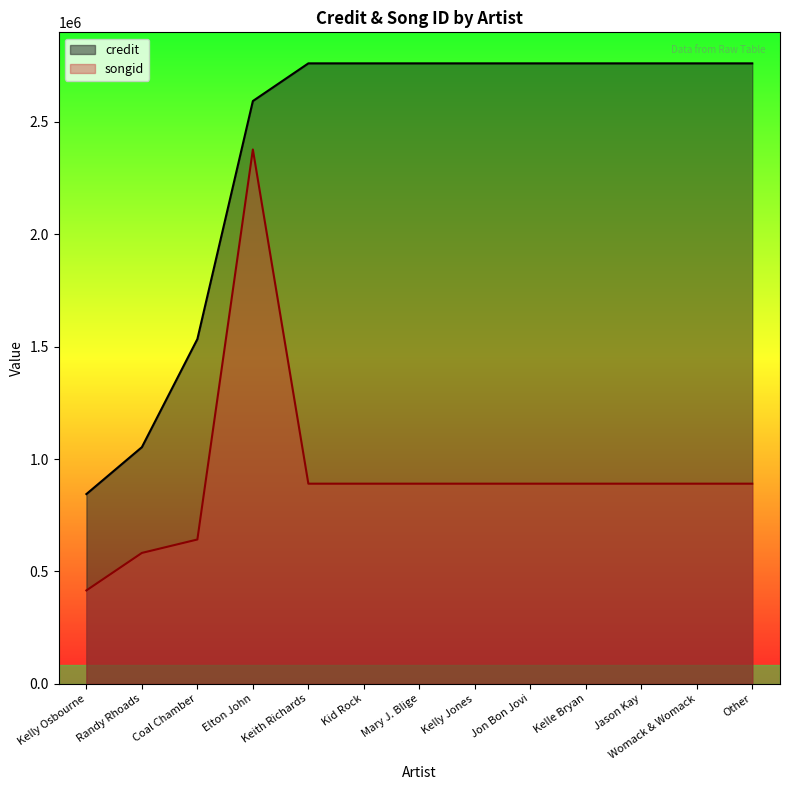

What is the sum of all credit values?

30865332